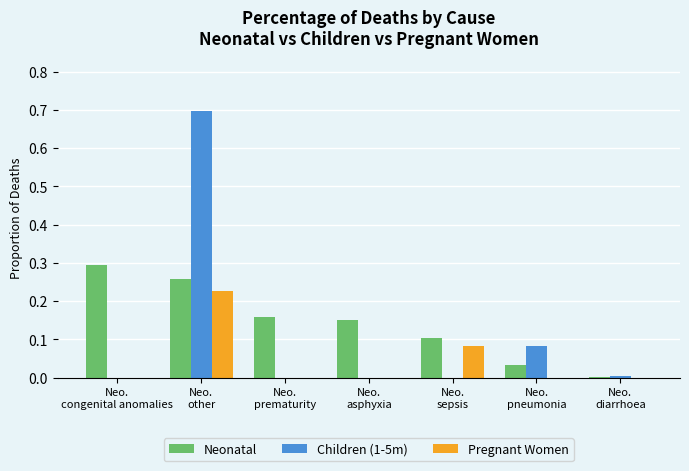

What is the sum of all Children (1-5m) values?

0.8